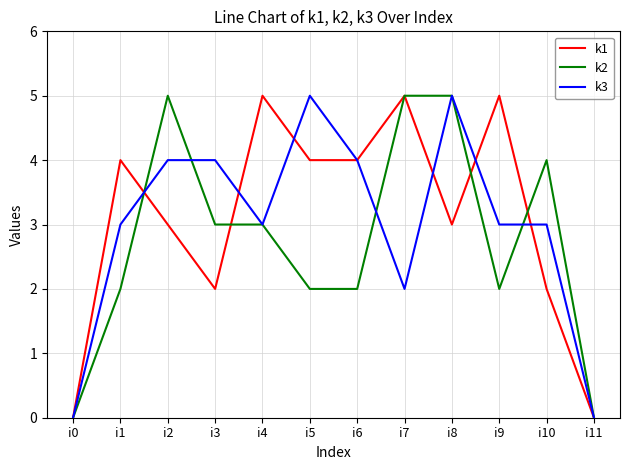

Is it true that k2 equals 5 at i2?

True